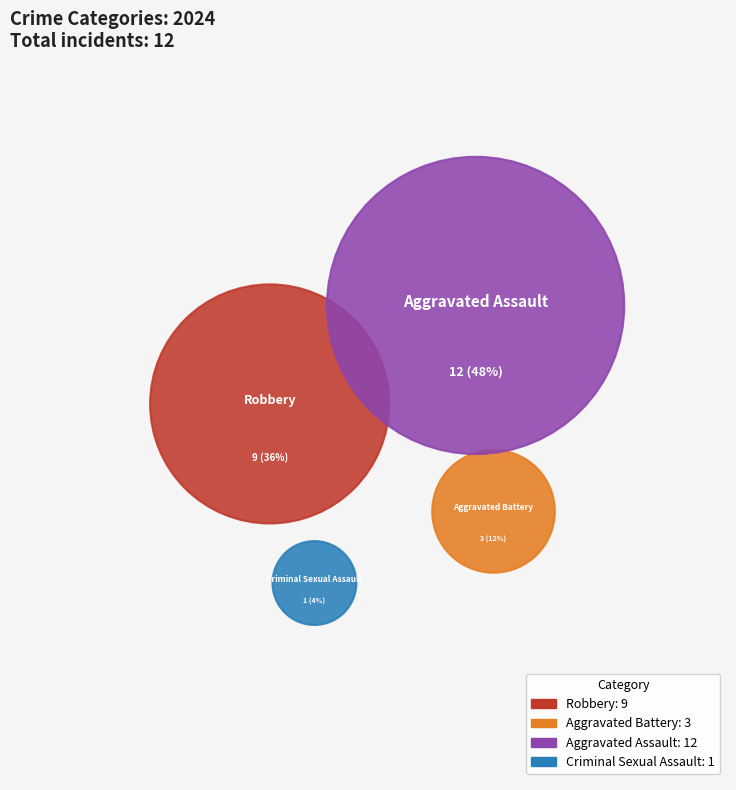

The Aggravated Battery slice represents 12% of the pie. True or false?

True